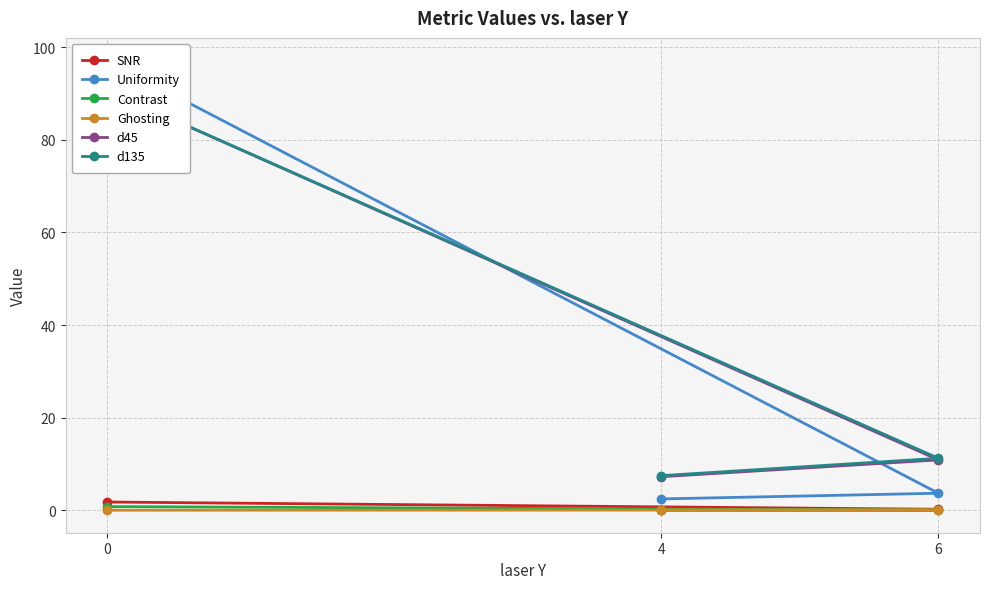

How many lines are shown in the chart?

6